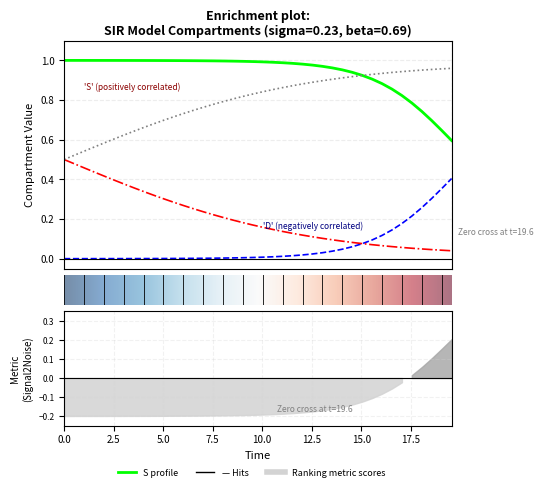

Reading left to right, extract all data points from this chart.

S: 1.0	1.0	1.0	1.0	1.0	1.0	1.0	1.0	1.0	1.0	1.0	1.0	1.0	1.0	1.0	1.0	1.0	1.0	1.0	1.0	1.0	1.0	1.0	1.0	1.0	1.0	1.0	1.0	1.0	0.9	0.9	0.9	0.9	0.9	0.8	0.8	0.7	0.7	0.6	0.6
I: 0.0	0.0	0.0	0.0	0.0	0.0	0.0	0.0	0.0	0.0	0.0	0.0	0.0	0.0	0.0	0.0	0.0	0.0	0.0	0.0	0.0	0.0	0.0	0.0	0.0	0.0	0.0	0.0	0.0	0.1	0.1	0.1	0.1	0.1	0.2	0.2	0.3	0.3	0.4	0.4
C: 0.5	0.5	0.5	0.4	0.4	0.4	0.4	0.4	0.3	0.3	0.3	0.3	0.3	0.3	0.2	0.2	0.2	0.2	0.2	0.2	0.2	0.1	0.1	0.1	0.1	0.1	0.1	0.1	0.1	0.1	0.1	0.1	0.1	0.1	0.1	0.1	0.0	0.0	0.0	0.0
D: 0.5	0.5	0.5	0.6	0.6	0.6	0.6	0.6	0.7	0.7	0.7	0.7	0.7	0.7	0.8	0.8	0.8	0.8	0.8	0.8	0.8	0.9	0.9	0.9	0.9	0.9	0.9	0.9	0.9	0.9	0.9	0.9	0.9	0.9	0.9	0.9	1.0	1.0	1.0	1.0